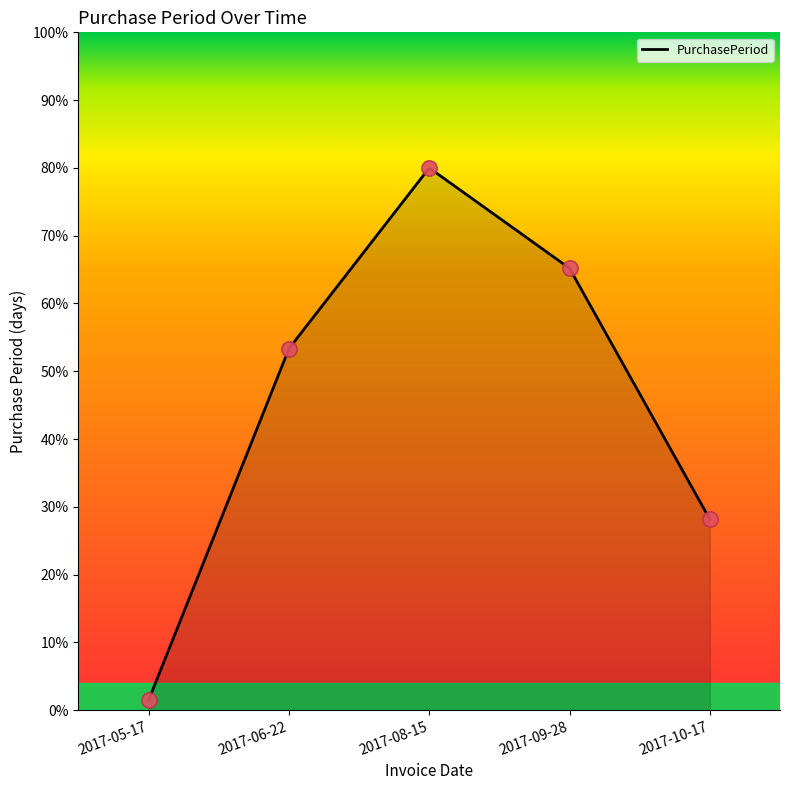

What is the change in value from 2017-08-15 to 2017-10-17?

-51.9